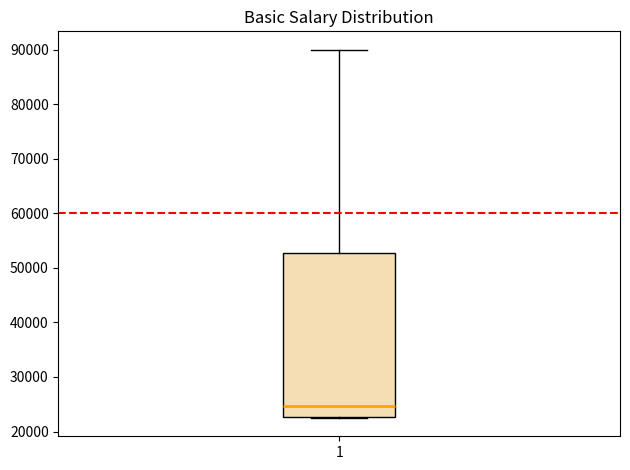

Where does the median line of the box at x = 1 sit on the y-axis? The values are not printed on the chart, so give them approximately, as read against the axis.

25000